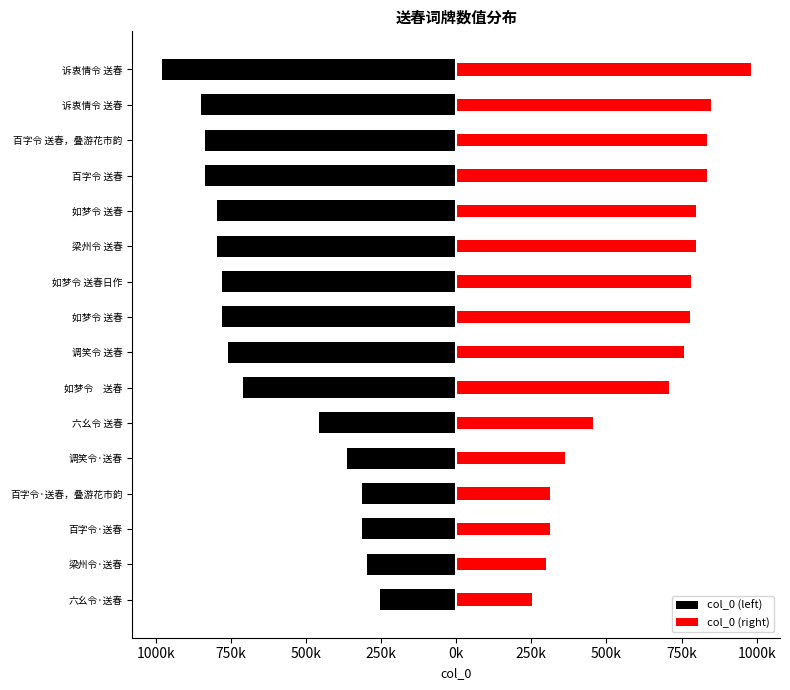

How many bars are there in each group?

2